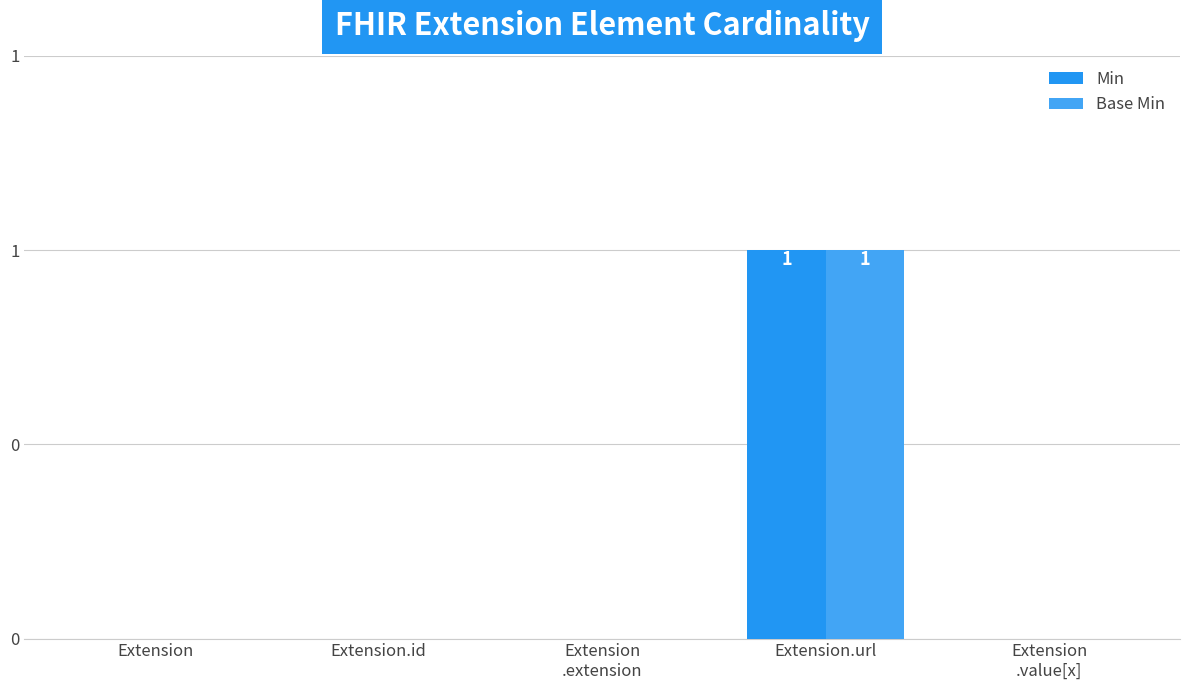

Are the bars horizontal?

No